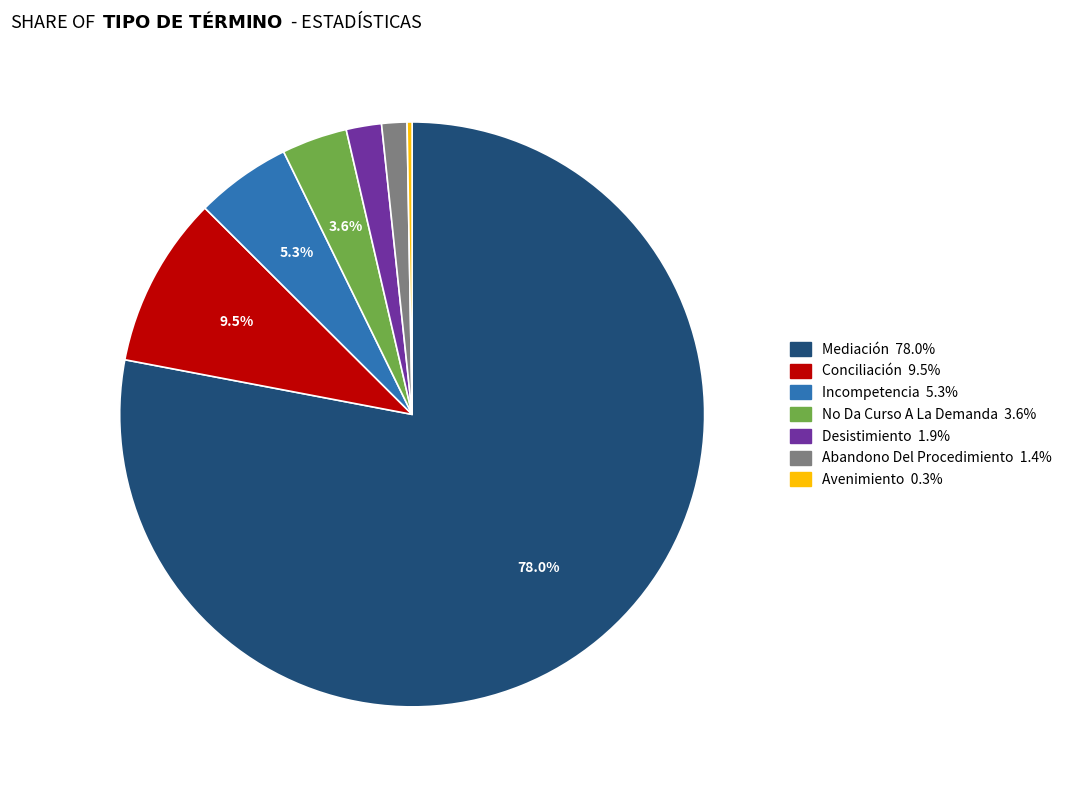

Which slice is the smallest?

Avenimiento